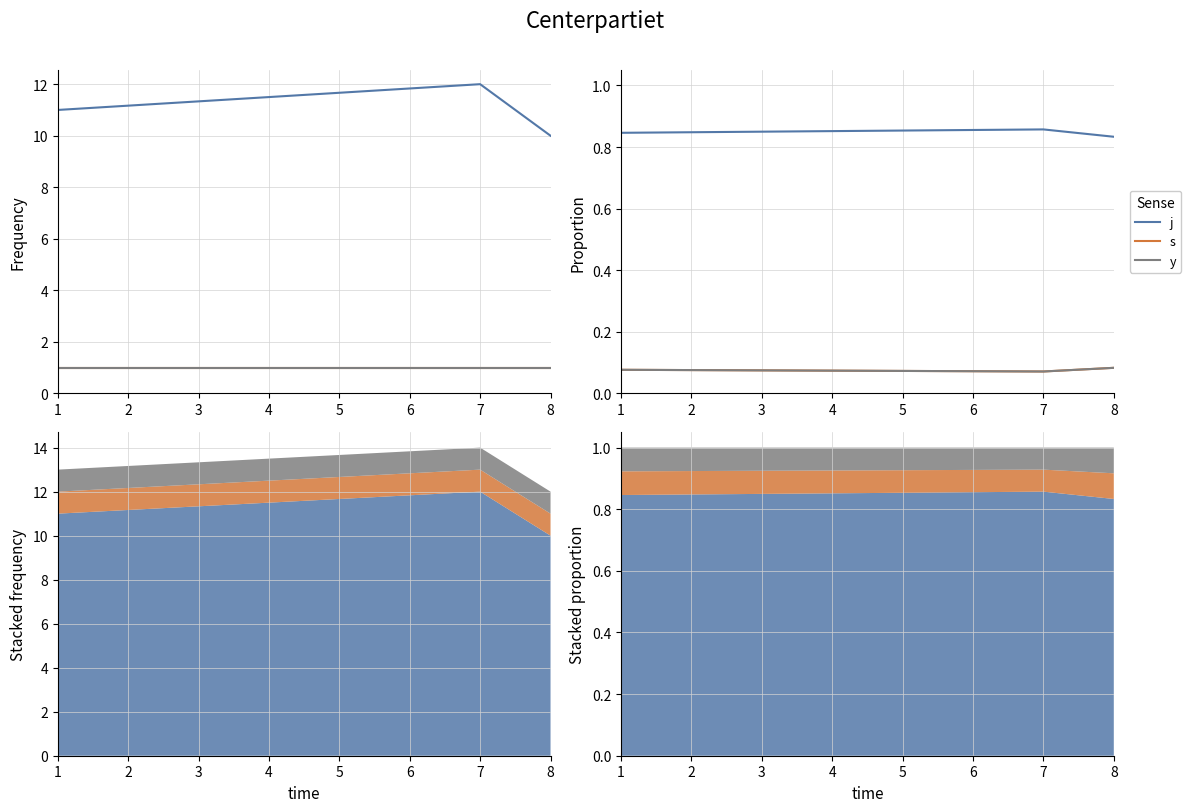

What are all the series names shown in the legend?

j, s, y